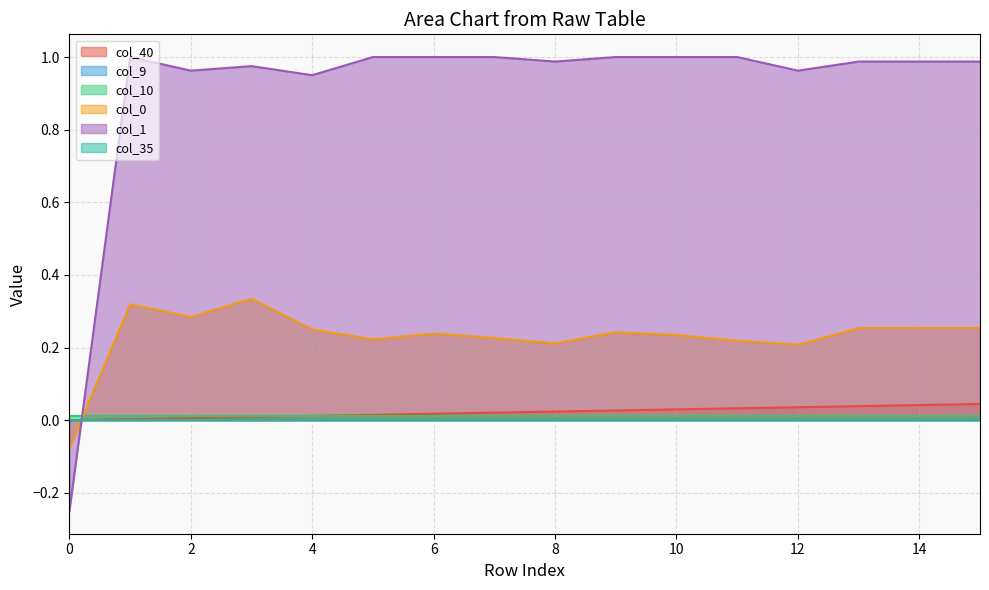

How many values in the col_1 series are below 0?

1